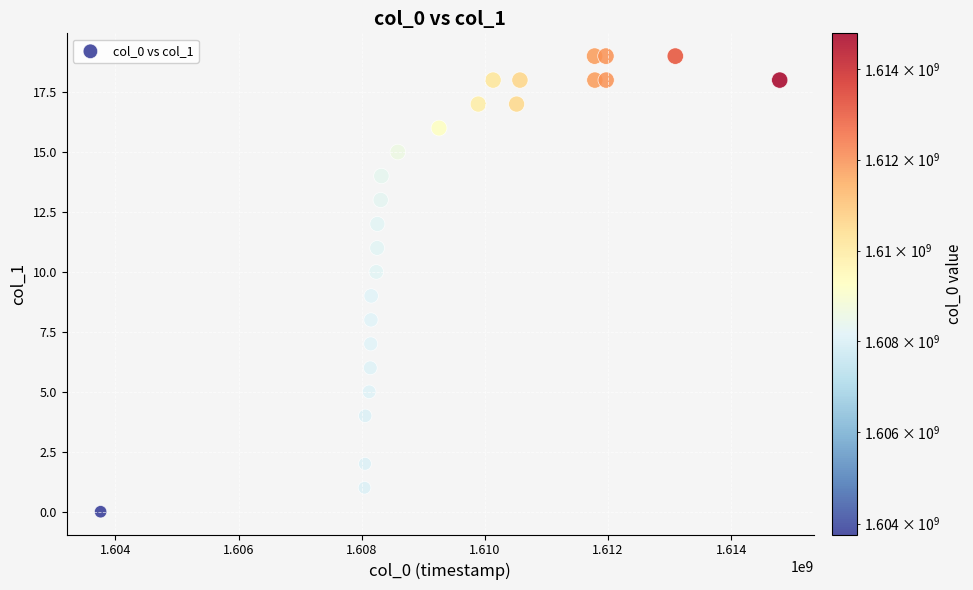

What is the range of X values (max minus min)?

11028884